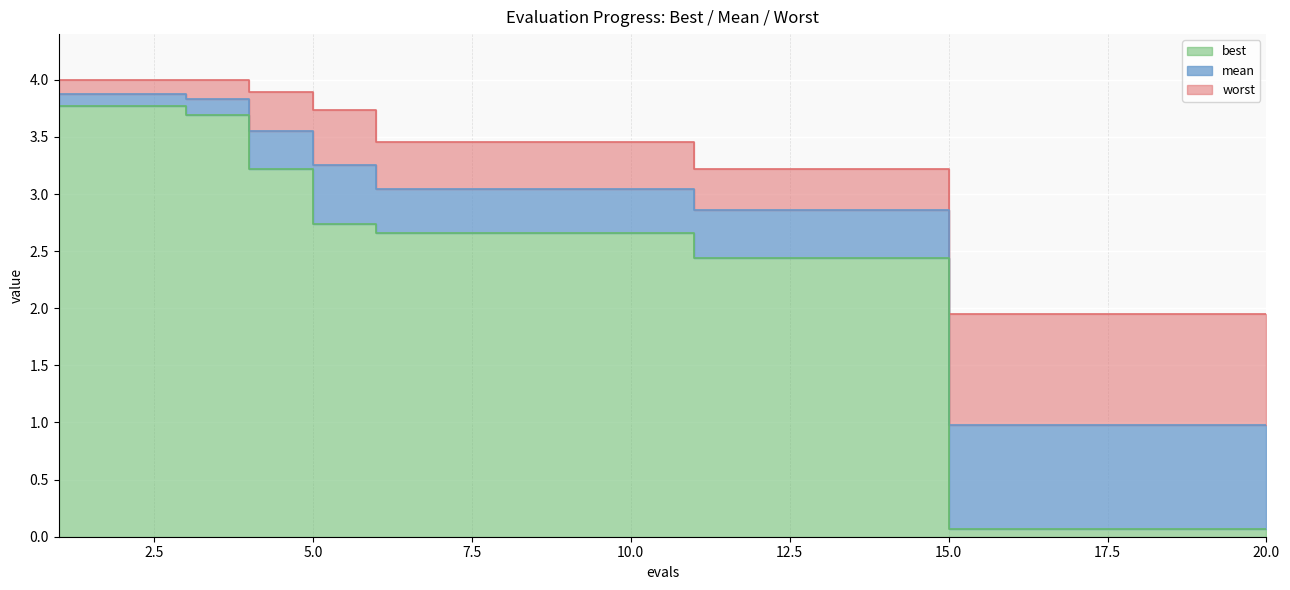

At which label does worst reach its peak?

1